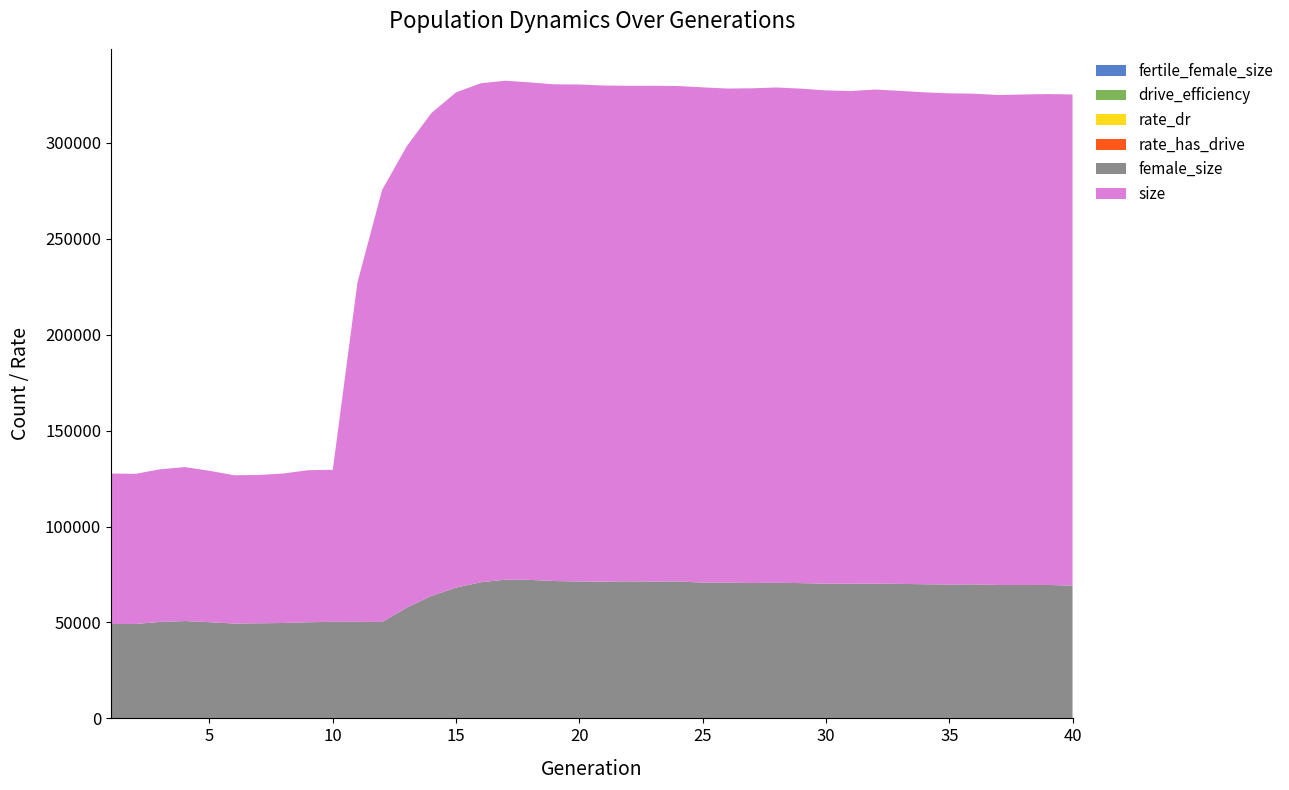

Reading left to right, transcribe all the data shown in this chart.

fertile_female_size: 1.0	1.0	1.0	1.0	1.0	1.0	1.0	1.0	1.0	1.0	1.0	1.0	1.0	1.0	1.0	1.0	1.0	1.0	1.0	1.0	1.0	1.0	1.0	1.0	1.0	1.0	1.0	1.0	1.0	1.0	1.0	1.0	1.0	1.0	1.0	1.0	1.0	1.0	1.0	1.0
drive_efficiency: 0.0	0.0	0.0	0.0	0.0	0.0	0.0	0.0	0.0	0.0	0.0	0.0	0.0	0.0	0.0	0.0	0.0	0.0	0.0	0.0	0.0	0.0	0.0	0.0	0.0	0.0	0.0	0.0	0.0	0.0	0.0	0.0	0.0	0.0	0.0	0.0	0.0	0.0	0.0	0.0
rate_dr: 0.0	0.0	0.0	0.0	0.0	0.0	0.0	0.0	0.0	0.0	0.5	0.5	0.5	0.5	0.5	0.5	0.5	0.5	0.5	0.5	0.5	0.5	0.5	0.5	0.5	0.5	0.5	0.5	0.5	0.5	0.5	0.5	0.5	0.5	0.5	0.5	0.5	0.5	0.5	0.5
rate_has_drive: 0.0	0.0	0.0	0.0	0.0	0.0	0.0	0.0	0.0	0.0	0.5	0.5	0.5	0.5	0.5	0.5	0.5	0.5	0.5	0.5	0.5	0.5	0.5	0.5	0.5	0.5	0.5	0.5	0.5	0.5	0.5	0.5	0.5	0.5	0.5	0.5	0.5	0.5	0.5	0.5
female_size: 49208.0	49226.0	50294.0	50749.0	50161.0	49456.0	49576.0	49739.0	50111.0	50347.0	50303.0	50259.0	57725.0	63885.0	68188.0	70959.0	72320.0	72186.0	71608.0	71371.0	71294.0	71467.0	71326.0	71392.0	70786.0	70799.0	70581.0	70701.0	70519.0	70233.0	70207.0	70181.0	70112.0	69942.0	69784.0	69854.0	69527.0	69546.0	69553.0	69245.0
size: 78422.0	78274.0	79573.0	80242.0	78910.0	77308.0	77300.0	77928.0	79273.0	79248.0	176885.0	225219.0	240528.0	251697.0	258153.0	260127.0	260093.0	259341.0	258917.0	259073.0	258619.0	258294.0	258453.0	258263.0	258171.0	257531.0	257886.0	258180.0	257758.0	257143.0	256825.0	257637.0	257004.0	256414.0	256058.0	255799.0	255429.0	255693.0	255904.0	255995.0